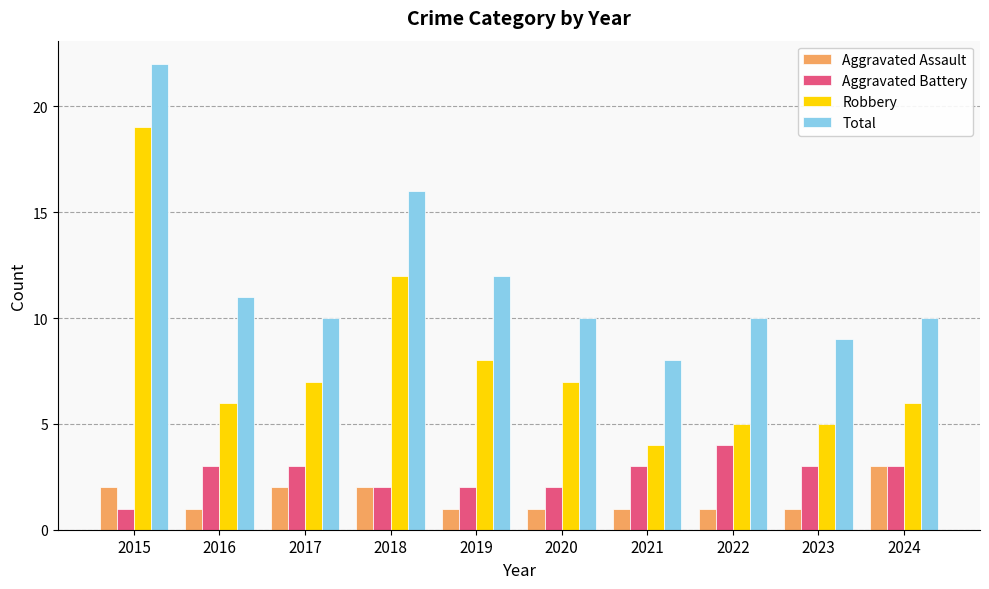

How many groups of bars are there?

10